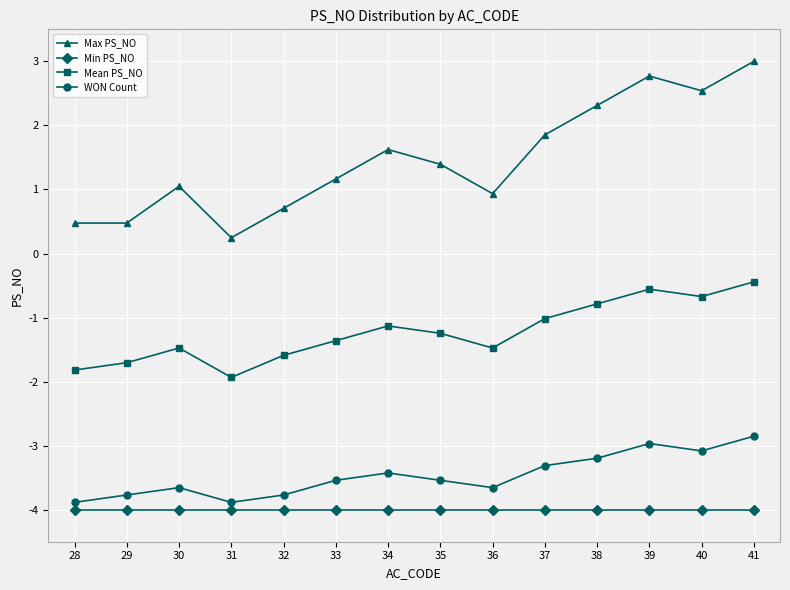

Which series has the largest range (max minus min)?

Max PS_NO